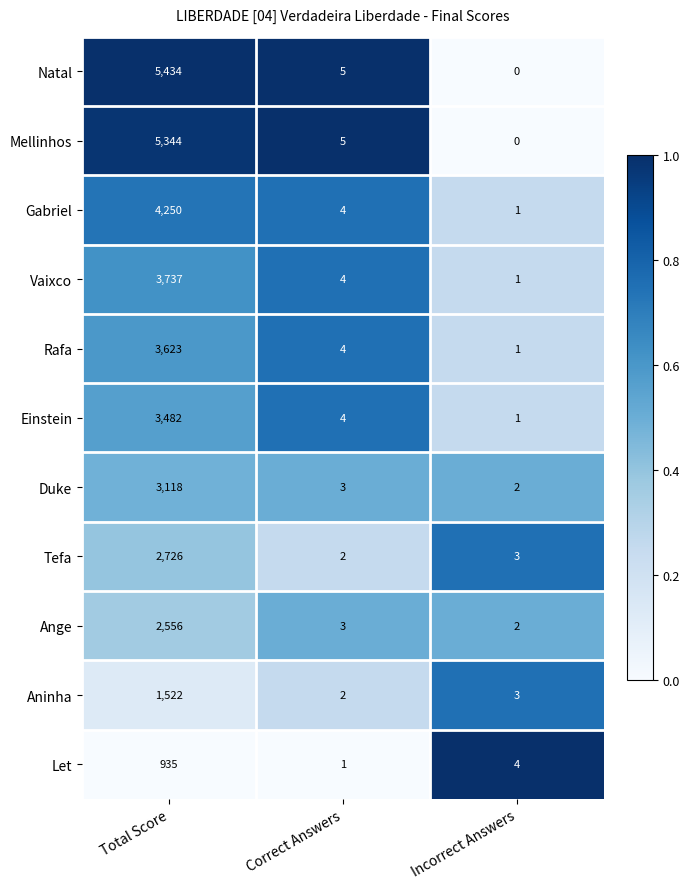

Rank the series by their maximum value, from lowest to highest.

Let, Aninha, Ange, Tefa, Duke, Einstein, Rafa, Vaixco, Gabriel, Mellinhos, Natal